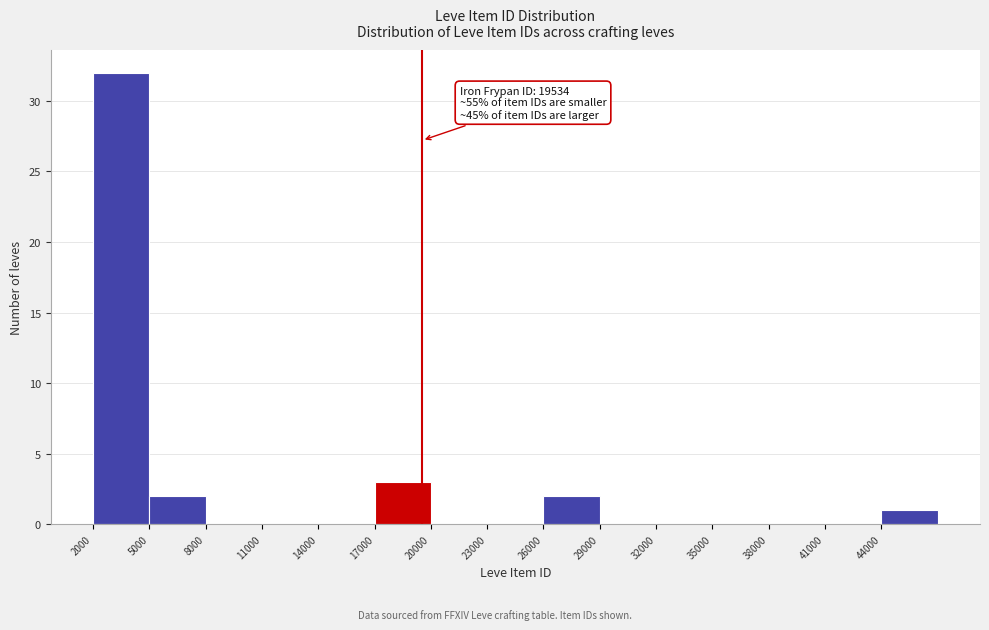

Which range on the x-axis has the tallest bar?

2000 to 5000